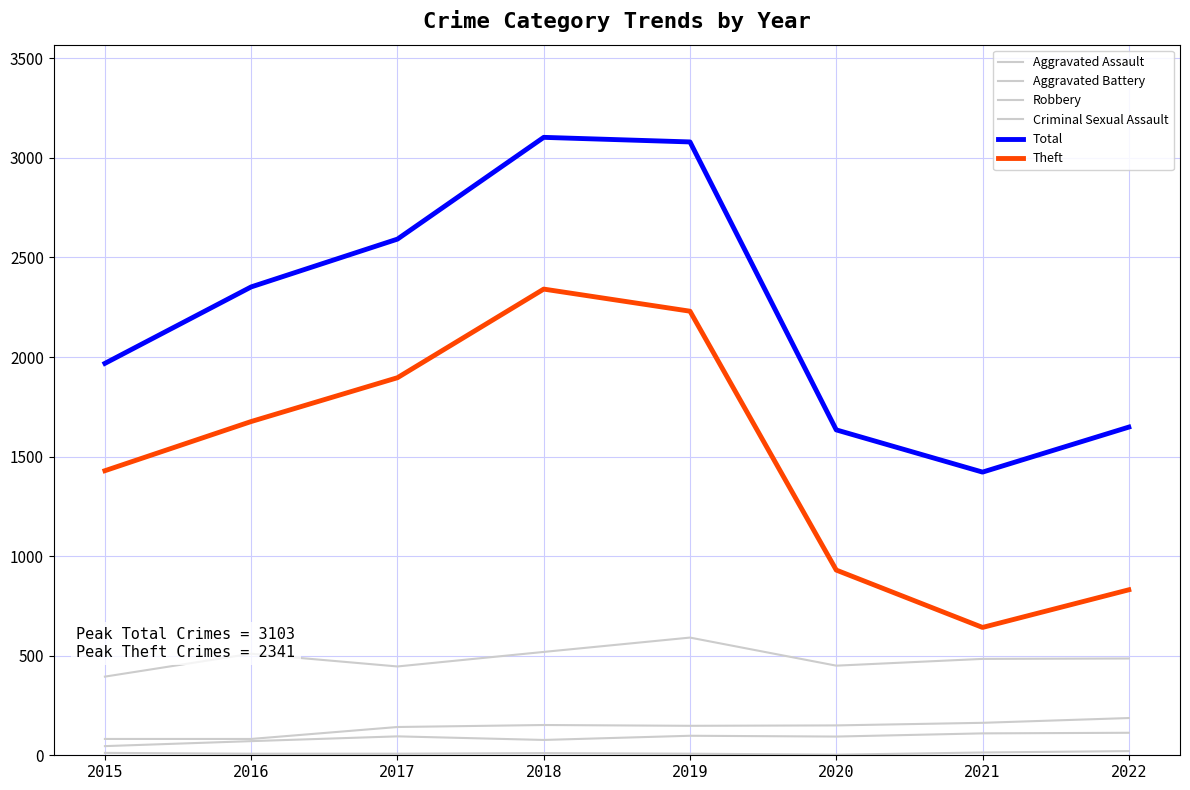

Reading left to right, what are all the values shown in this chart?

Aggravated Assault: 46	71	95	77	98	94	110	113
Aggravated Battery: 82	82	142	152	148	150	163	187
Robbery: 395	510	446	519	591	450	484	486
Criminal Sexual Assault: 12	8	8	11	8	3	14	21
Total: 1968	2352	2592	3103	3080	1634	1422	1648
Theft: 1429	1676	1896	2341	2230	930	642	831